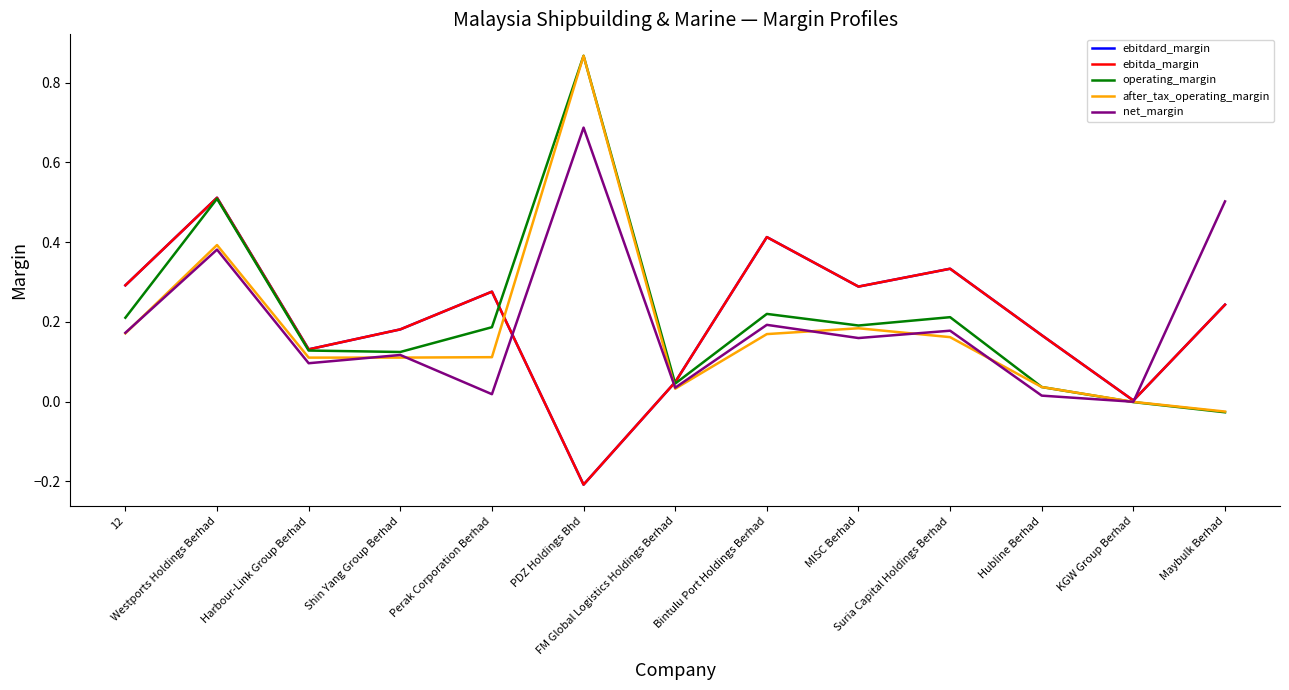

Which has a higher value, Shin Yang Group Berhad or Maybulk Berhad?

Maybulk Berhad